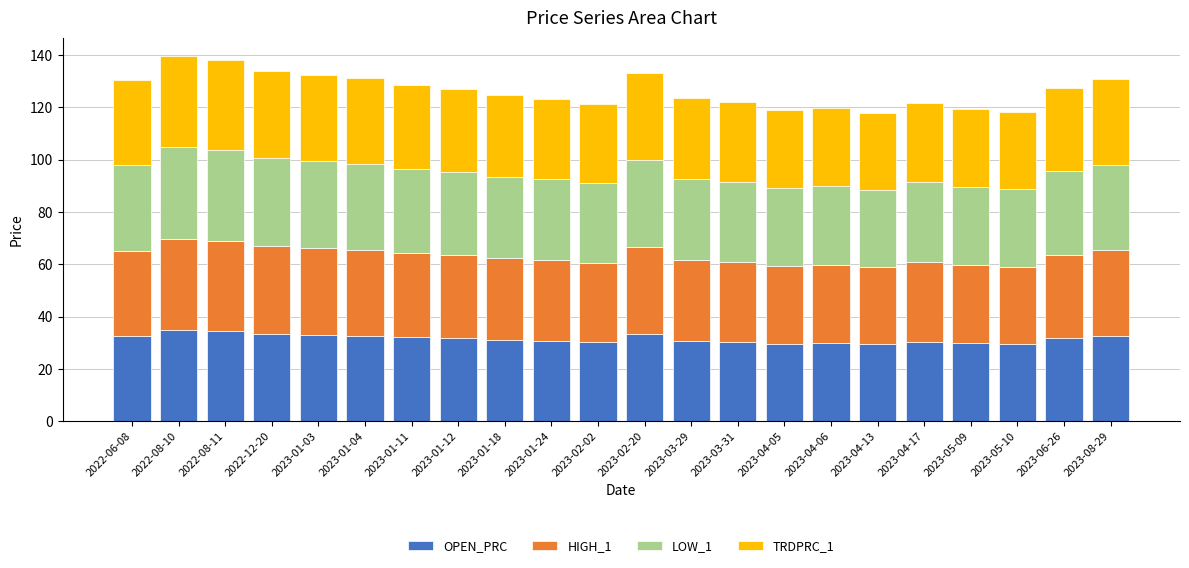

Does the chart contain any negative values?

No